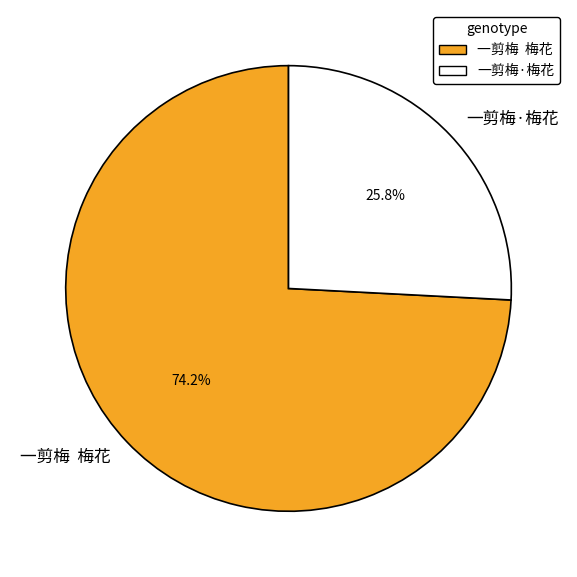

What is the total percentage of 一剪梅·梅花 and 一剪梅 梅花?

100.0%